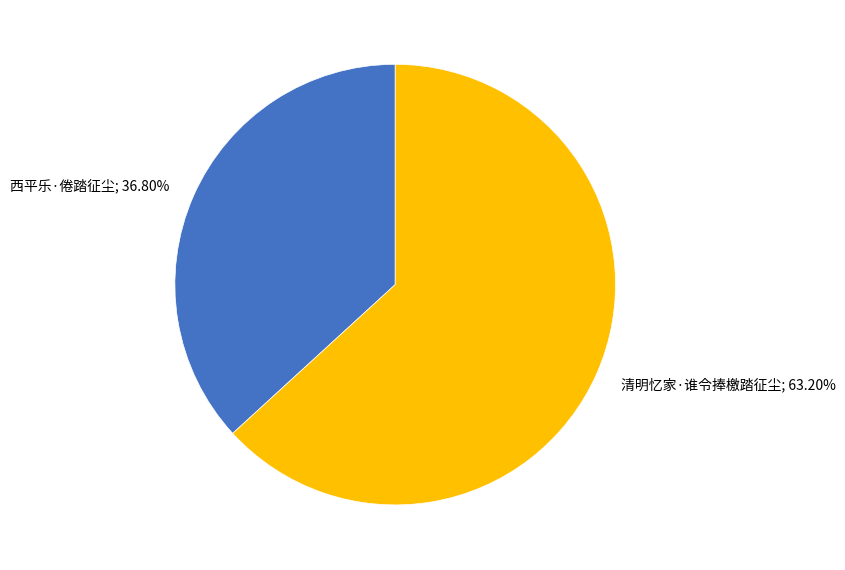

Count the number of slices in the pie.

2